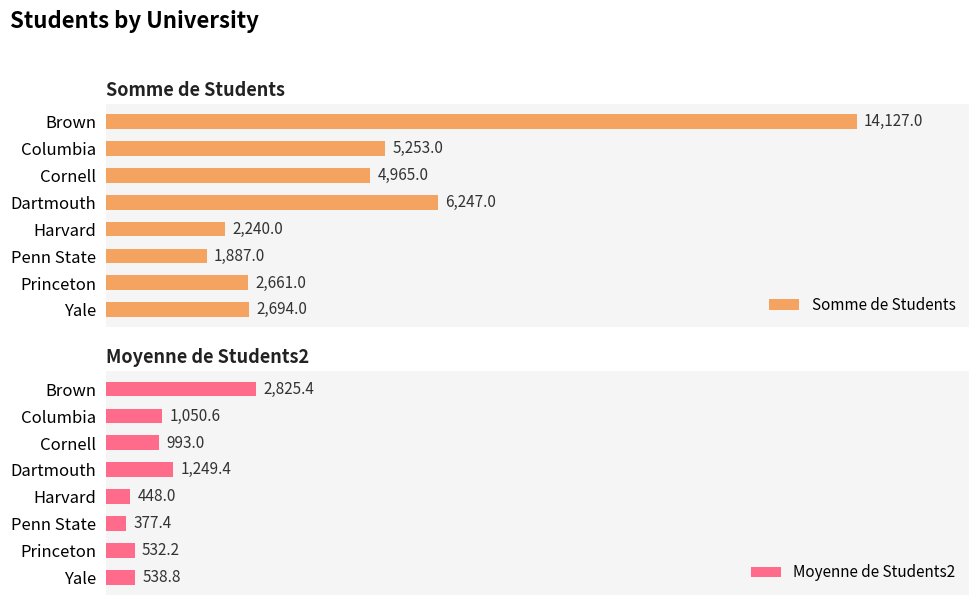

Where is Somme de Students nearest to the value 8007?

Dartmouth